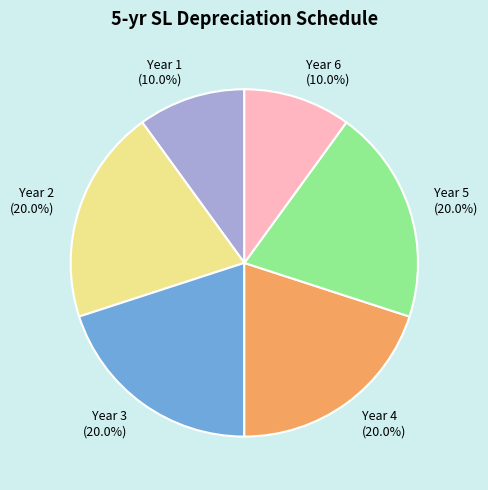

How many segments does this pie chart have?

6